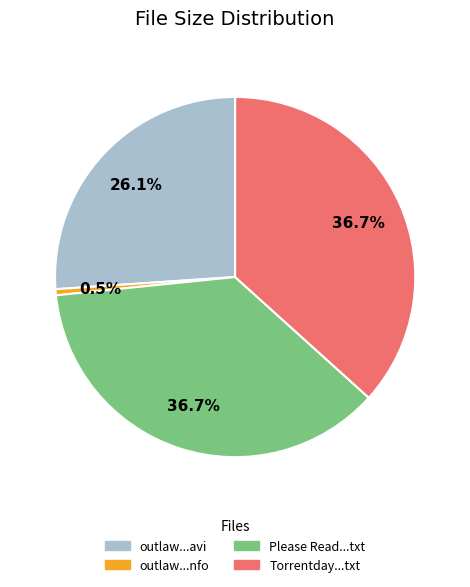

How many slices are in this pie chart?

4